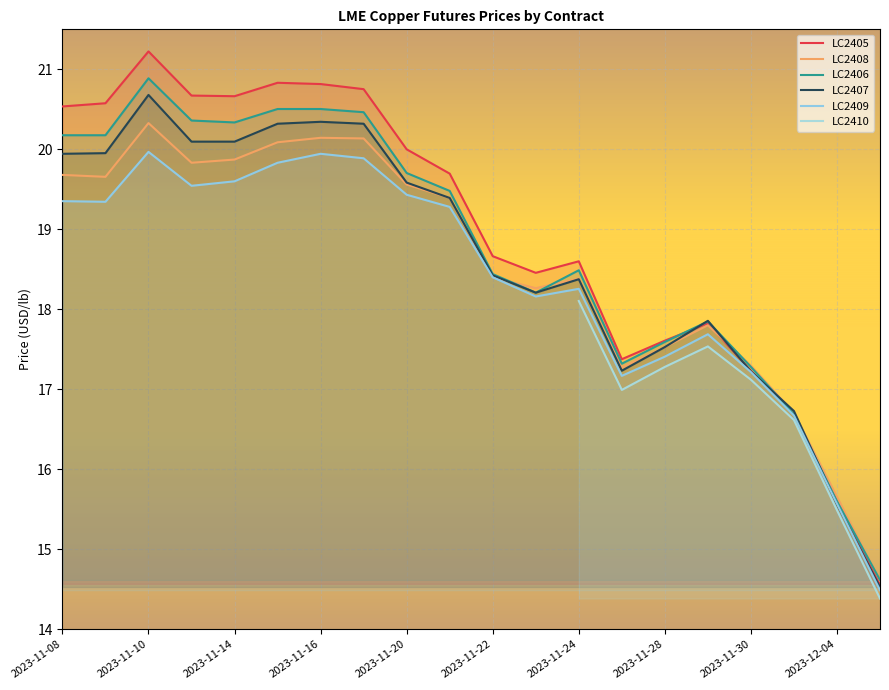

How many times do LC2406 and LC2407 cross each other?

4